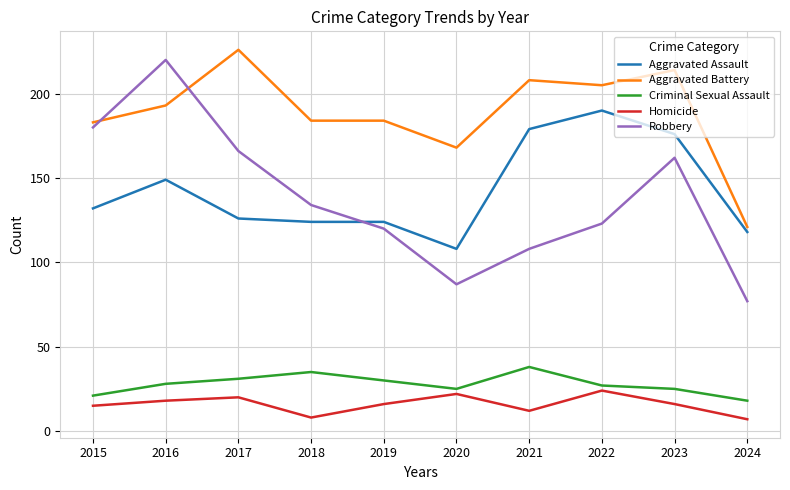

True or false: Aggravated Assault and Aggravated Battery cross at least once.

False